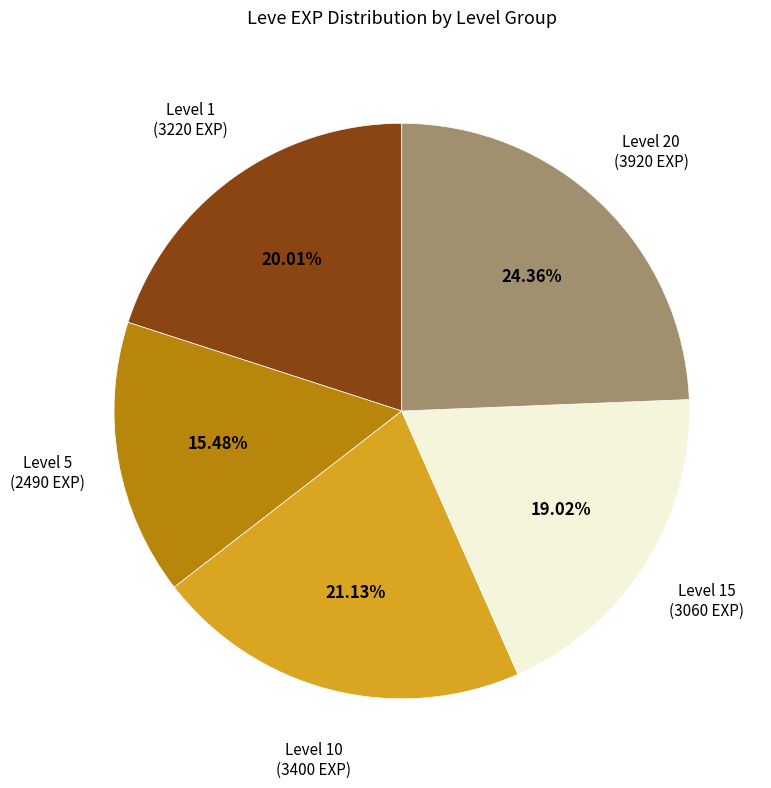

Is there any slice that represents more than half of the pie?

No